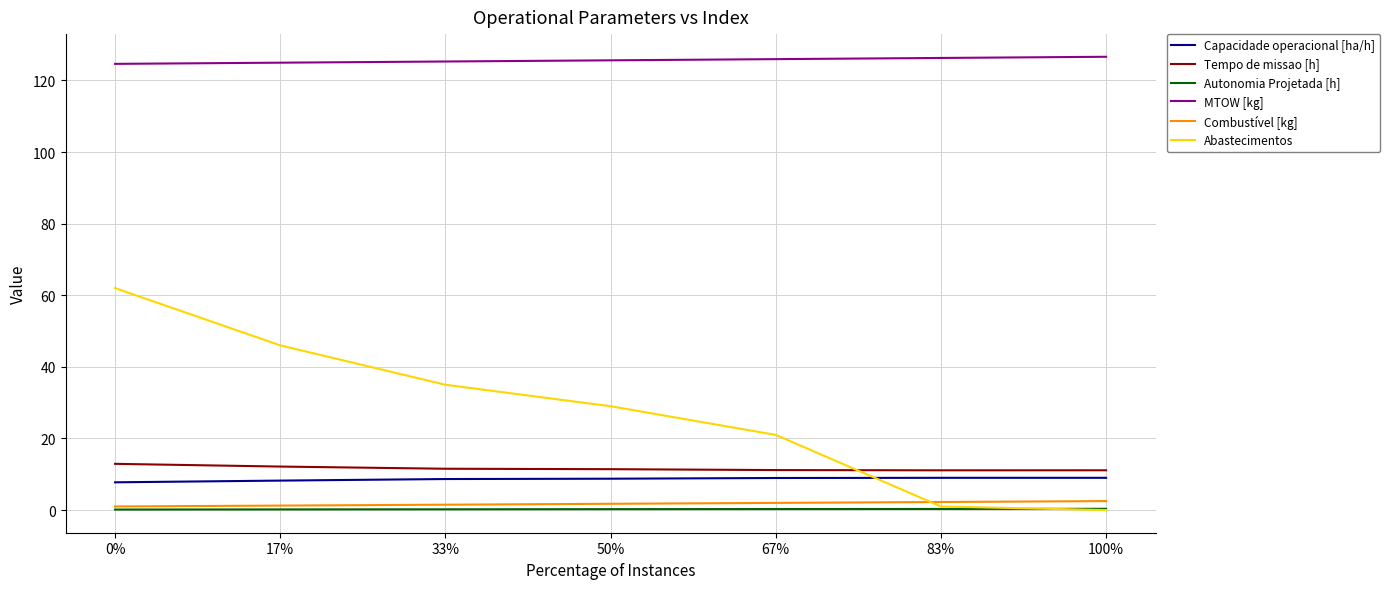

What are all the series names shown in the legend?

Capacidade operacional [ha/h], Tempo de missao [h], Autonomia Projetada [h], MTOW [kg], Combustível [kg], Abastecimentos